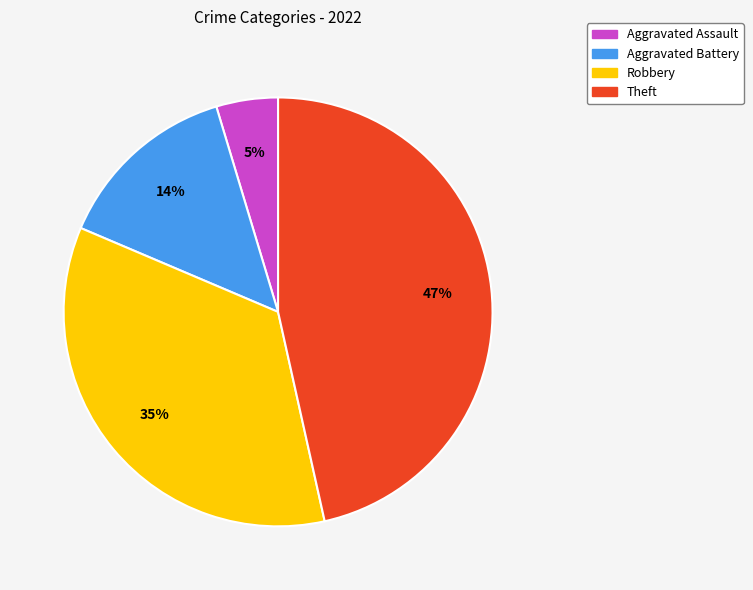

Does Aggravated Battery account for over 50% of the chart?

No